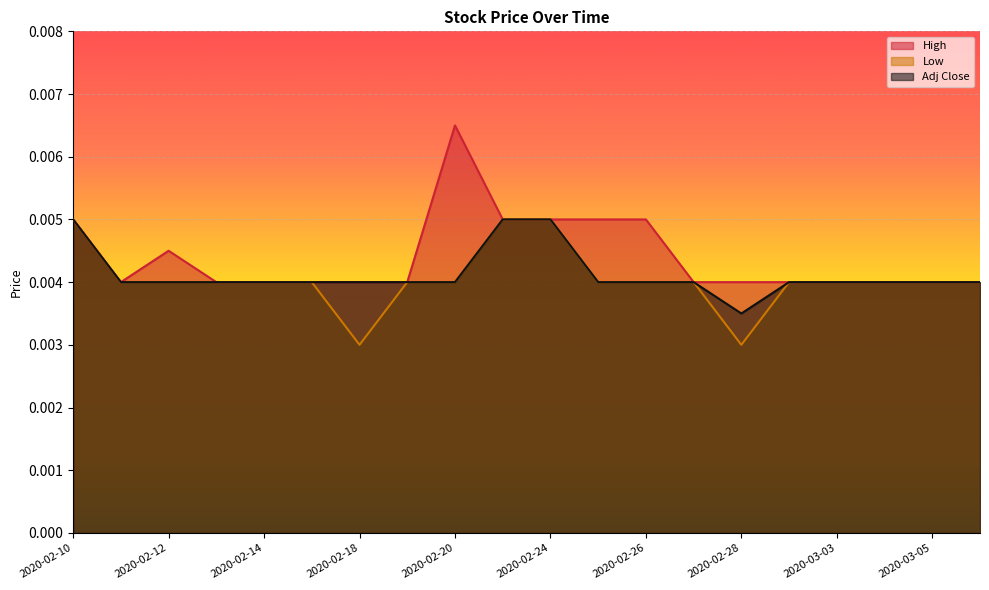

Rank the series by their average value, from highest to lowest.

High, Adj Close, Low